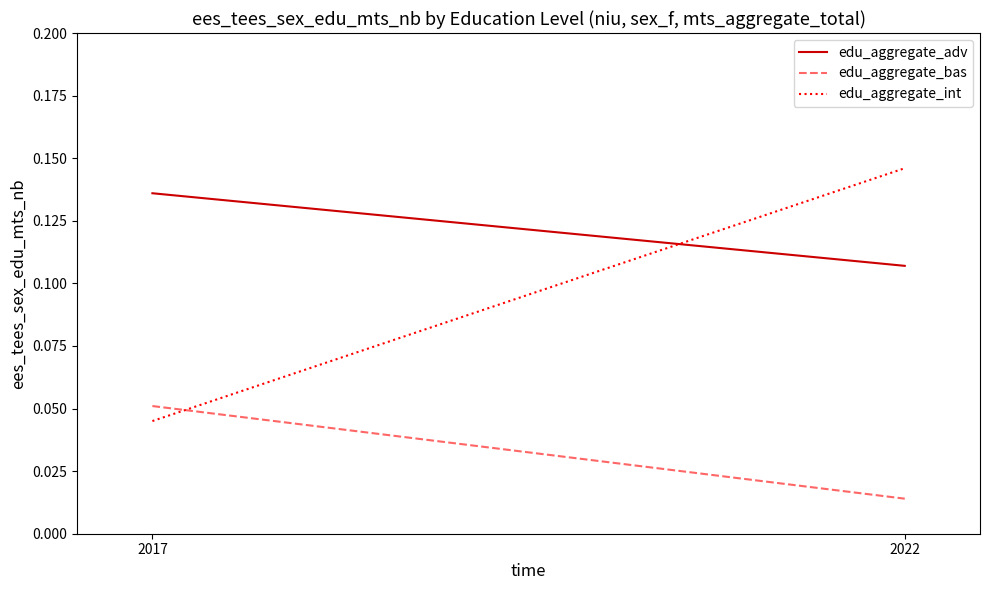

Reading left to right, transcribe all the data shown in this chart.

edu_aggregate_adv: 0.1	0.1
edu_aggregate_bas: 0.1	0.0
edu_aggregate_int: 0.0	0.1